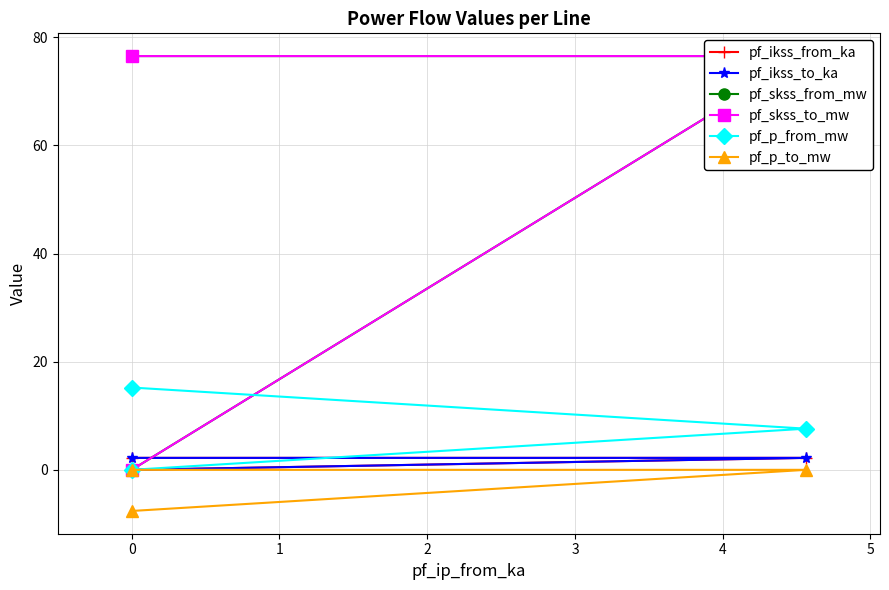

How many positive values does the pf_ikss_from_ka series have?

2